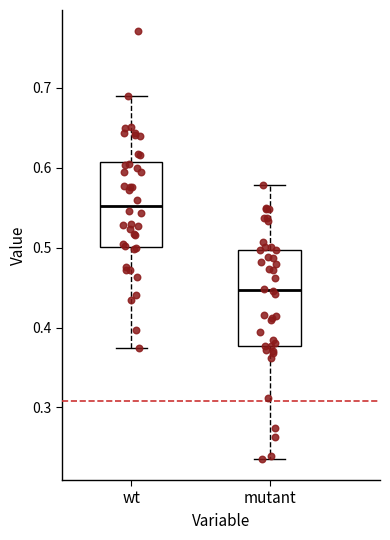

Reading left to right, read every box against the y-axis: the position of its median line, the range the box covers, and the ends of its whiskers. The values are not printed on the chart, so give them approximately, as read against the axis.

wt: median 0.55, box 0.50 to 0.61, whiskers 0.37 to 0.69
mutant: median 0.45, box 0.38 to 0.50, whiskers 0.24 to 0.58